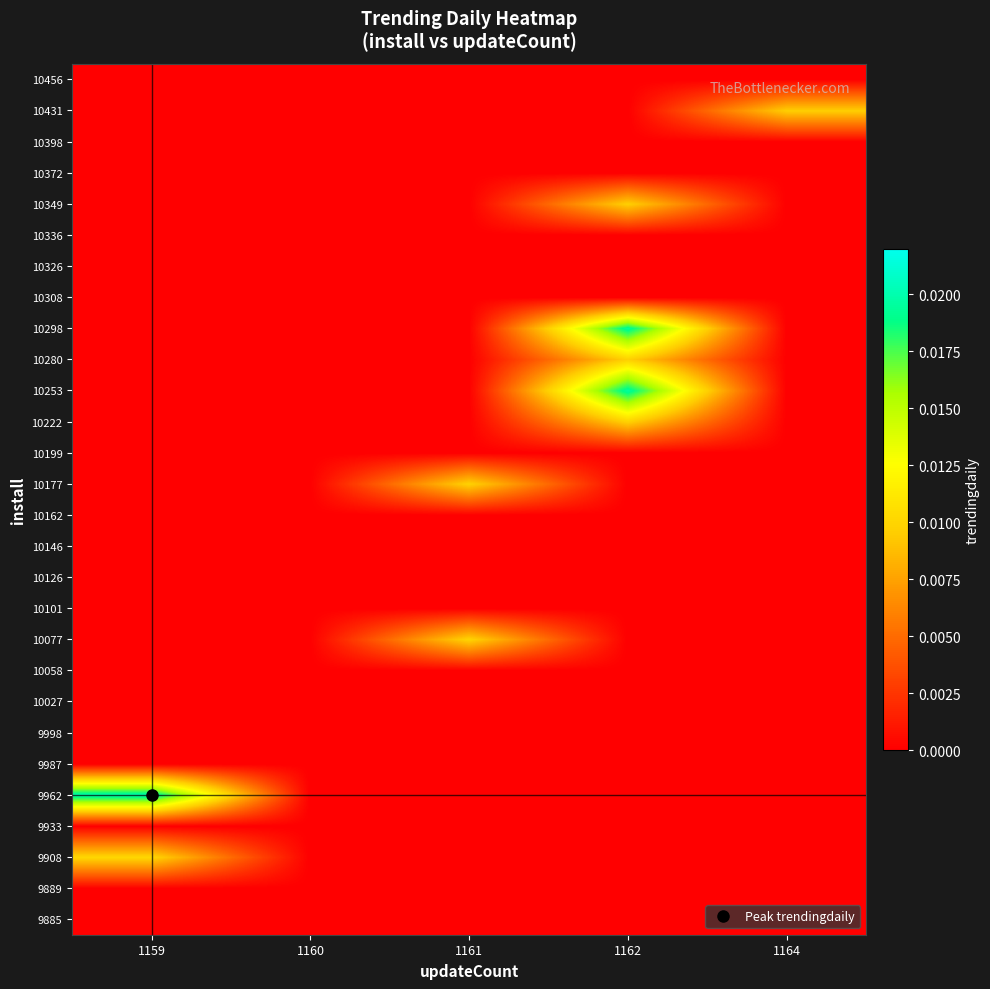

How many distinct data groups are displayed?

28